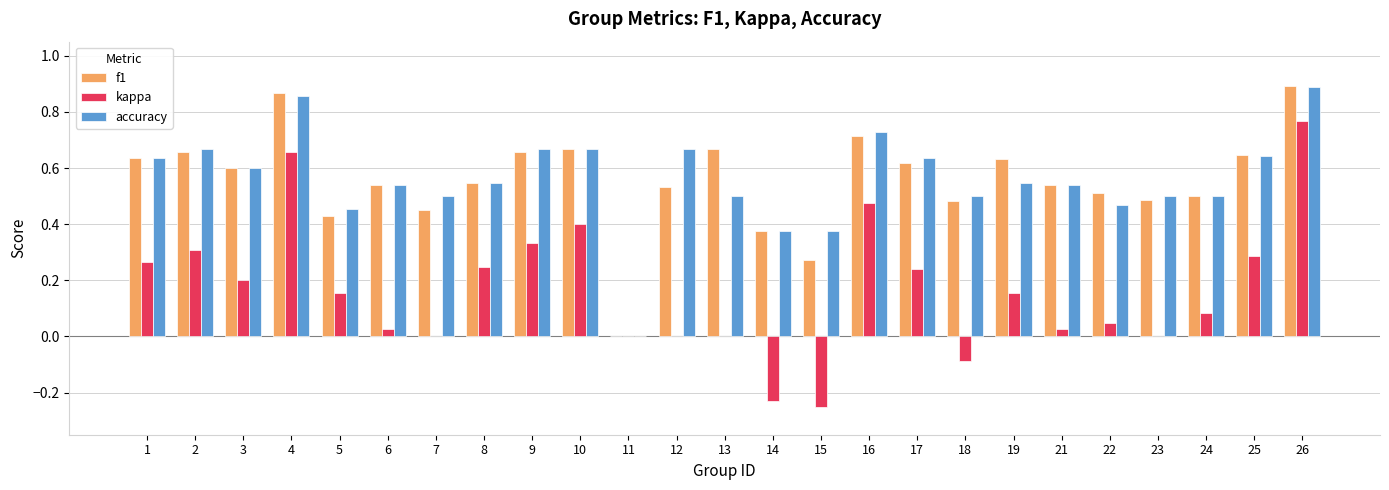

At which category is the sum across all series the highest?

26